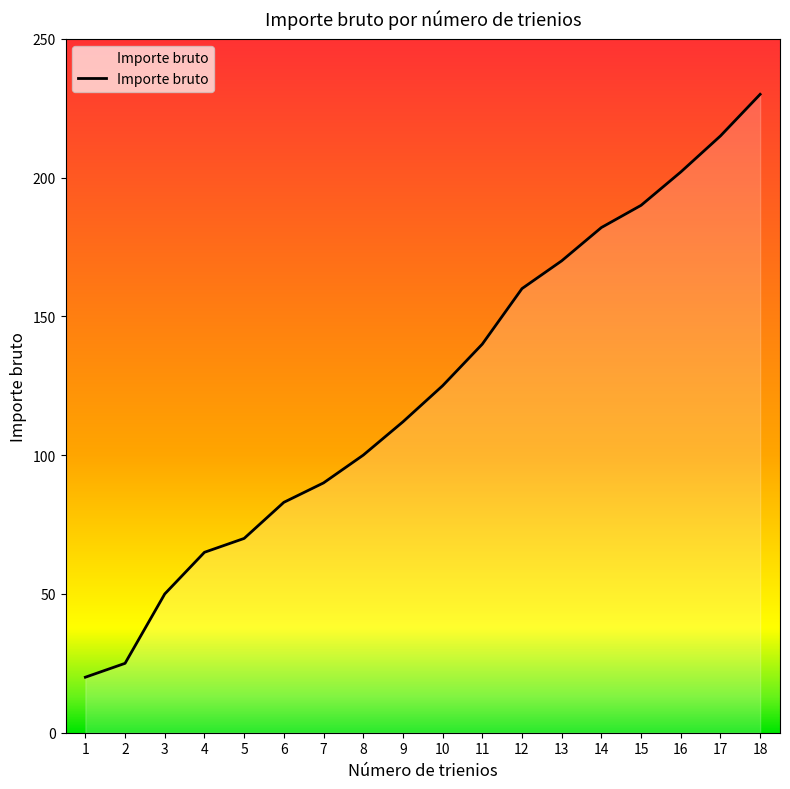

Is it true that the value at 5 is 116?

False